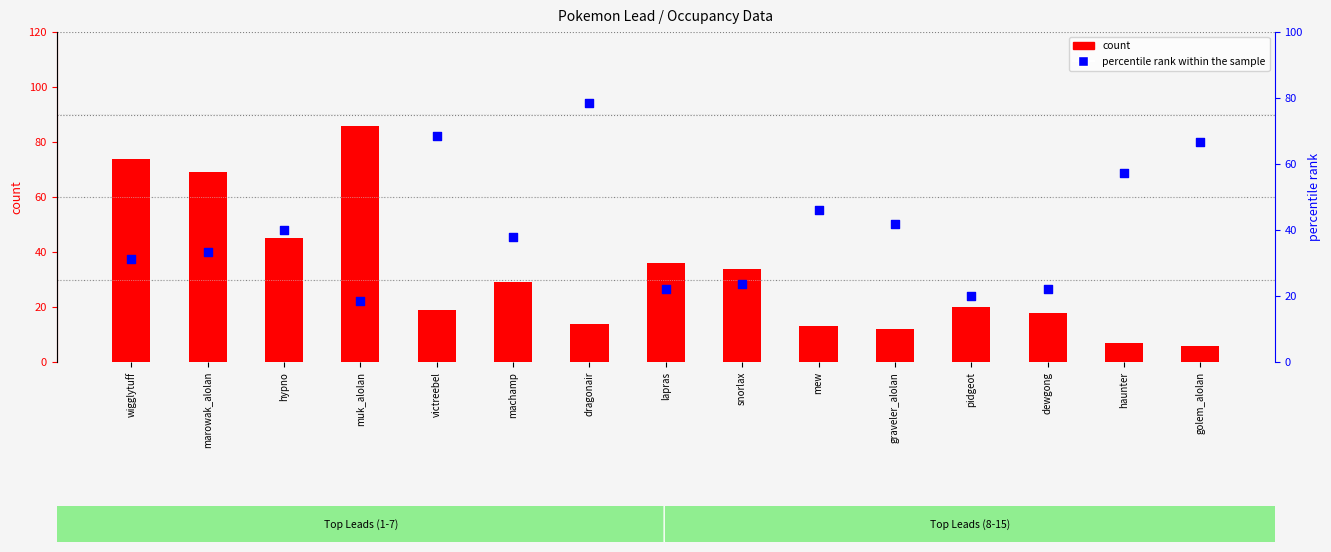

What is the total value across all series at haunter?

64.1